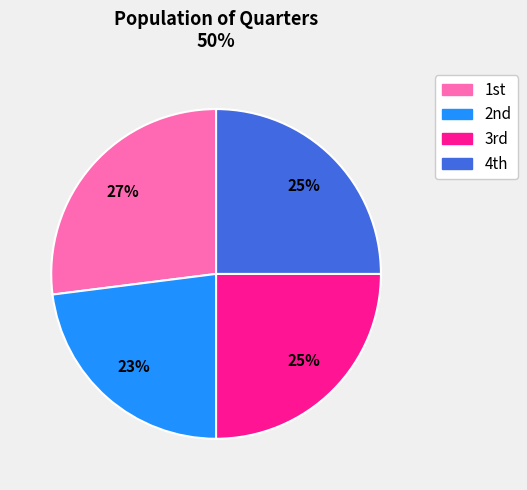

How many slices are in this pie chart?

4